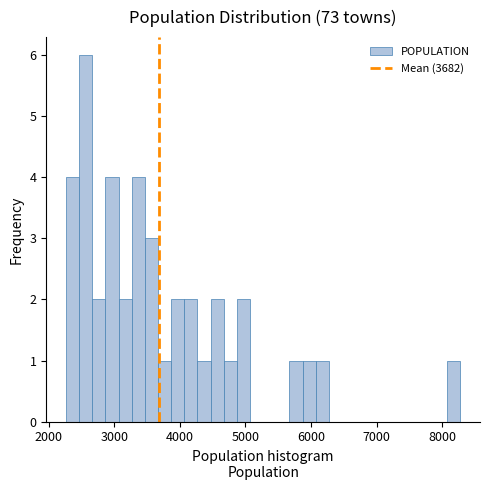

Around what value on the x-axis is the tallest bar? Give the approximate position of its centre, as read against the axis.

2600